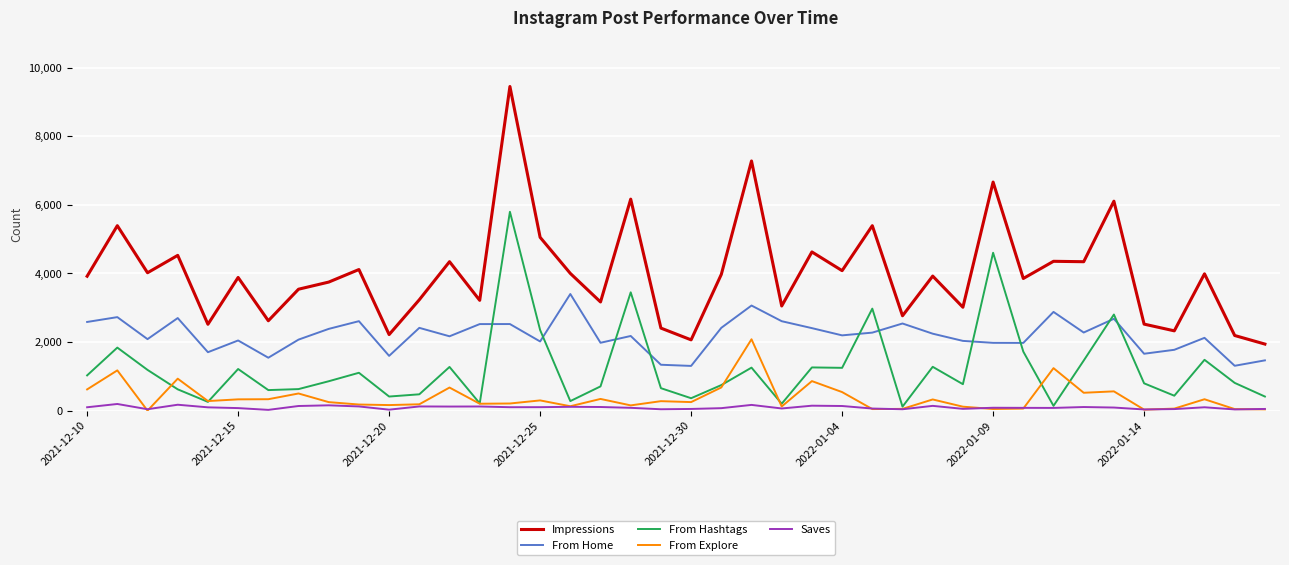

True or false: From Home and From Explore intersect in this chart.

False